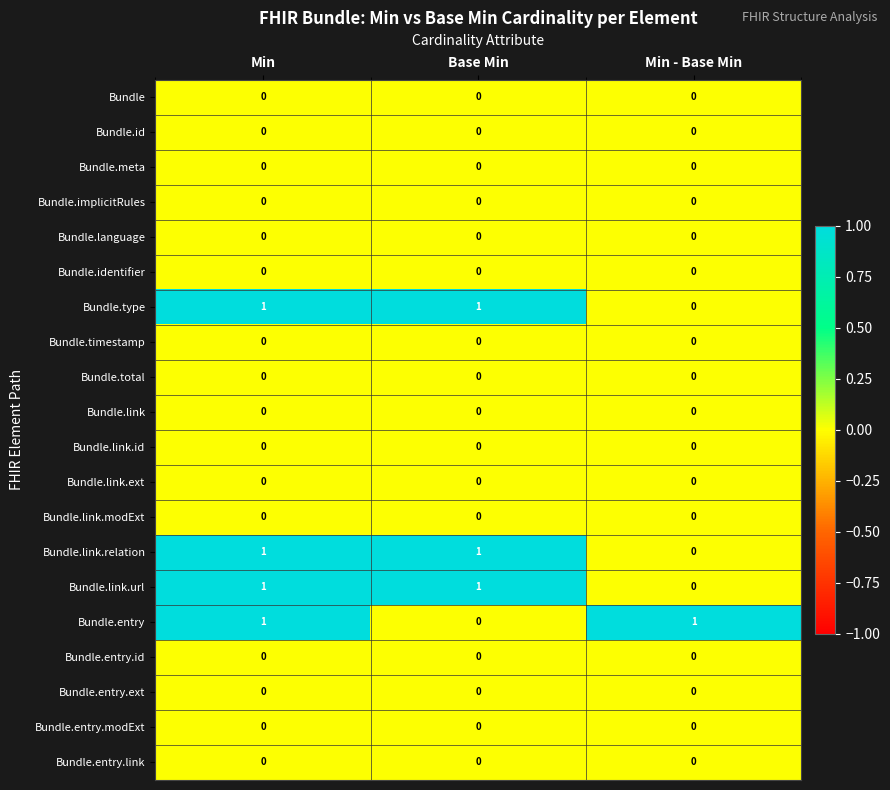

At which category is the sum across all series the highest?

Min